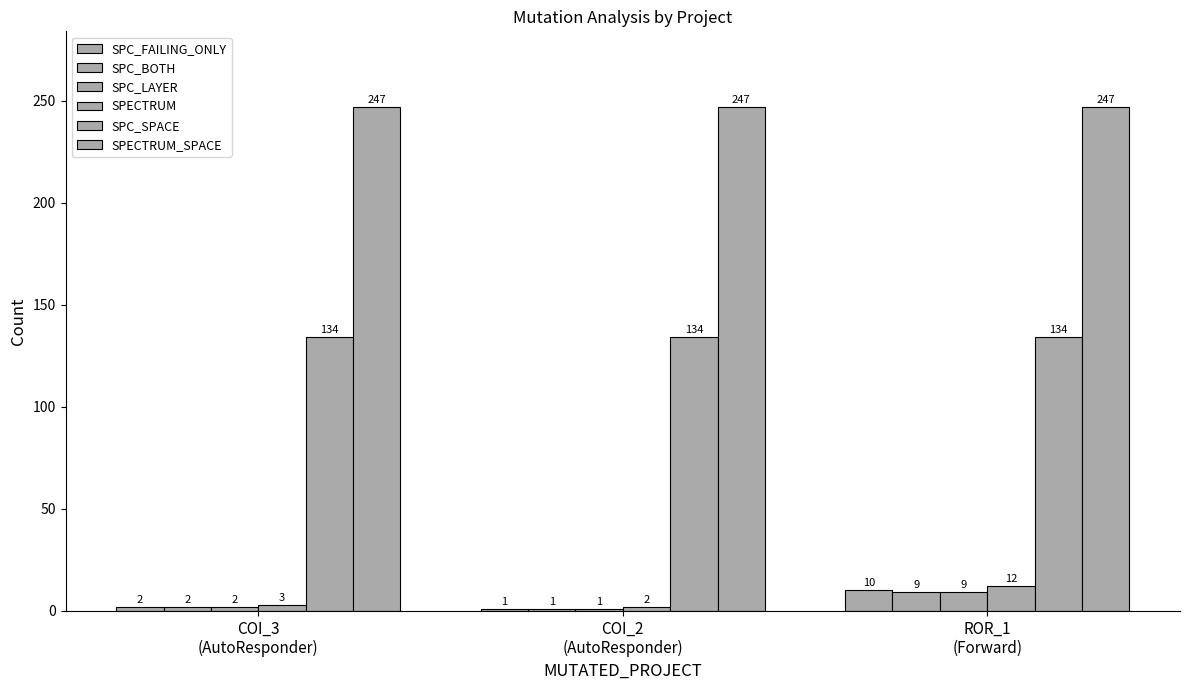

What is the total value across all series at ROR_1
(Forward)?

421